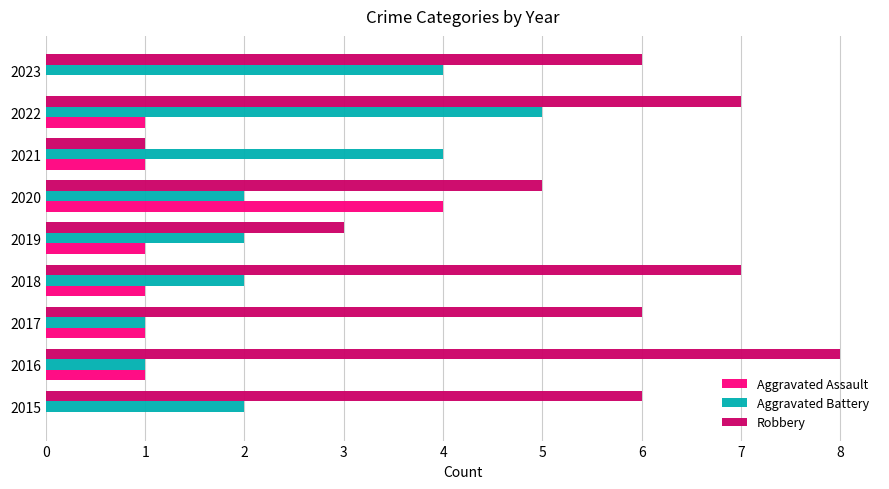

Which series has the widest spread of values?

Robbery